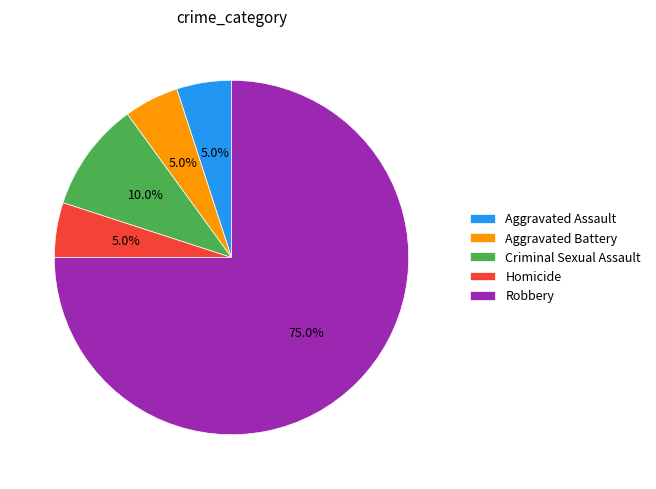

What is the largest slice in the pie chart?

Robbery